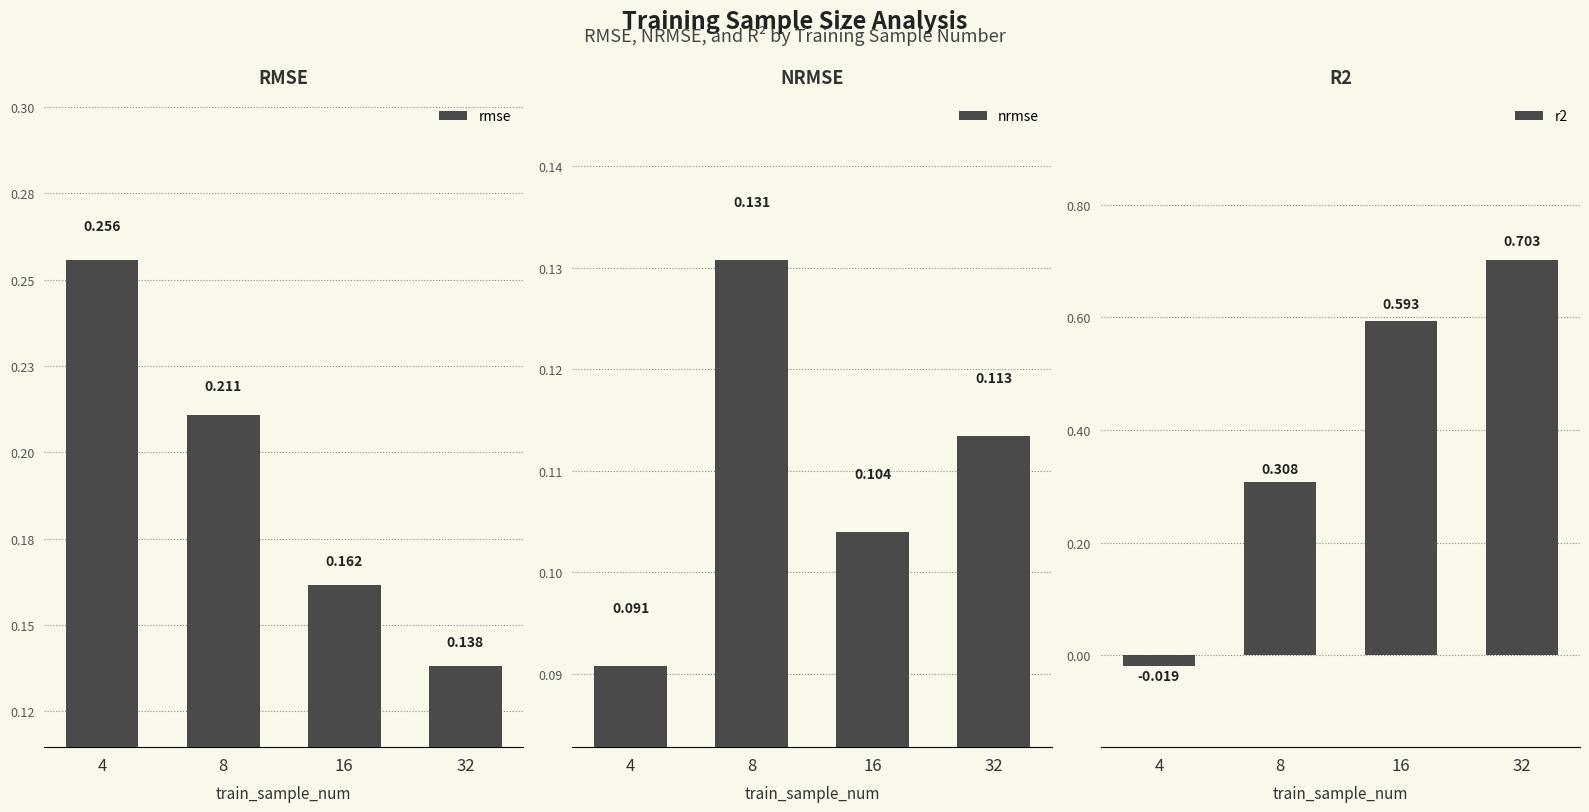

Is it true that rmse equals 0.2 at 32?

False